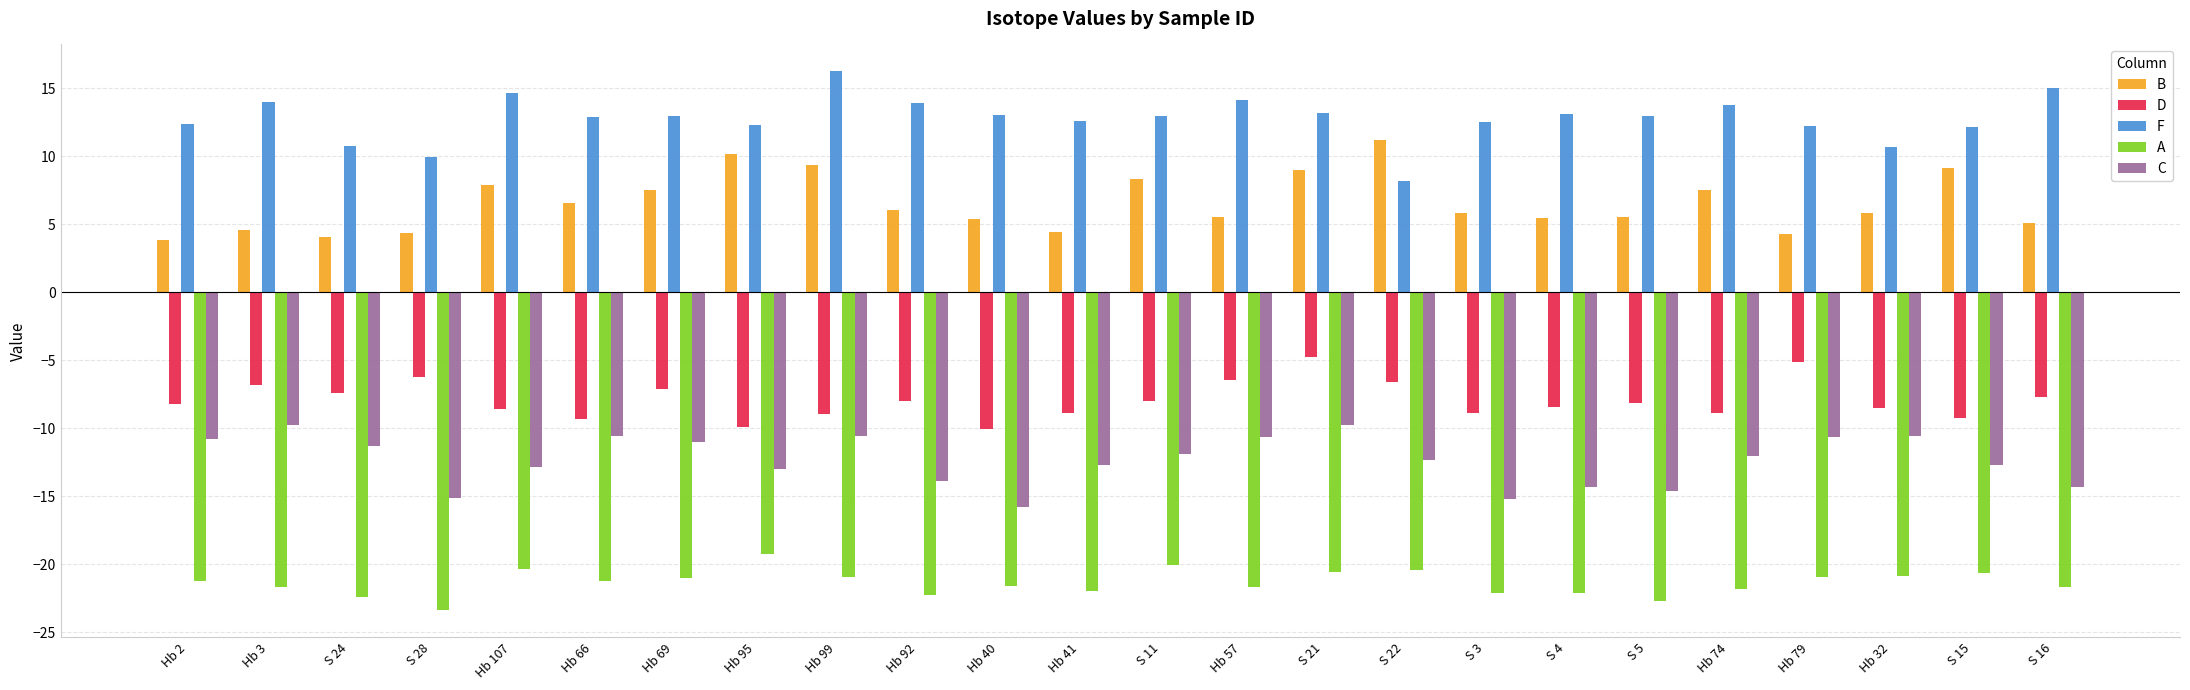

What is the label of the 21st bar from the left?

Hb 79